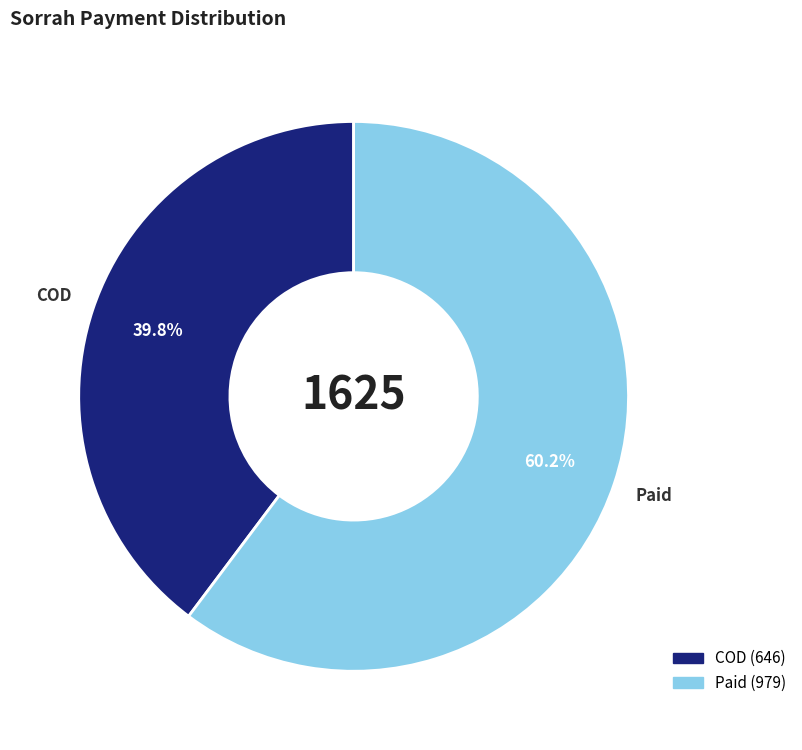

Rank the categories by value from highest to lowest.

Paid, COD